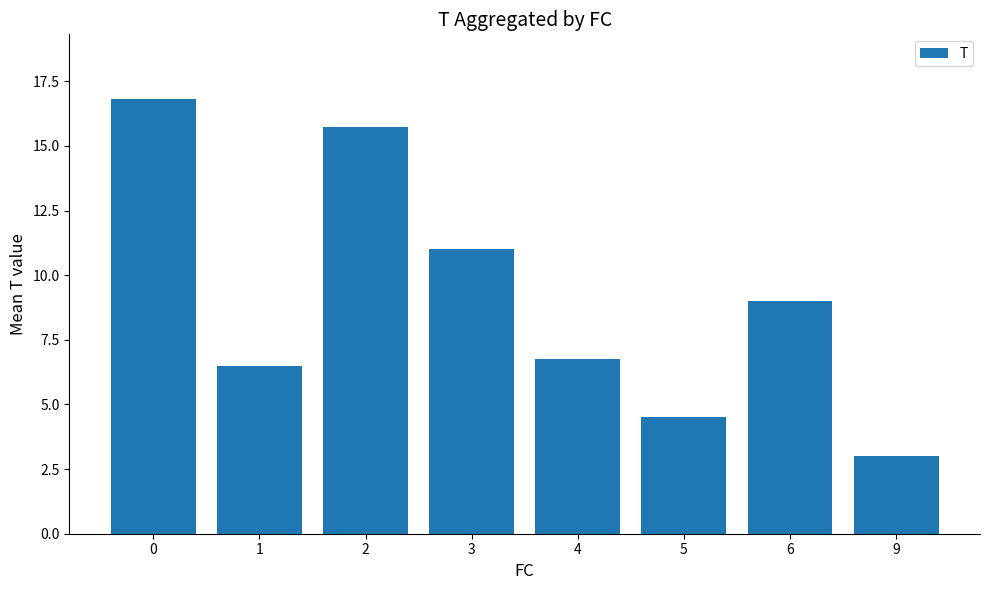

What is the greatest value displayed?

16.8